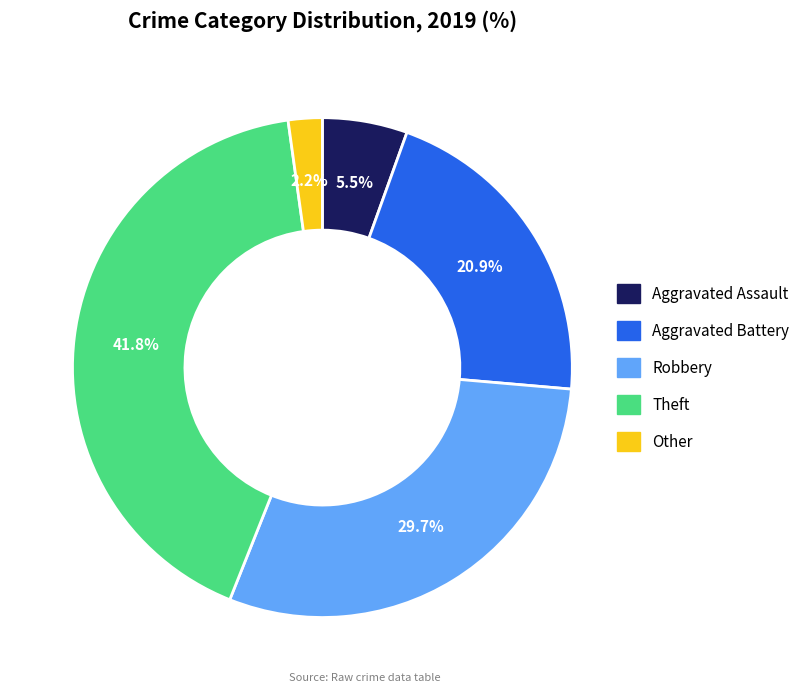

Which slice is the largest?

Theft